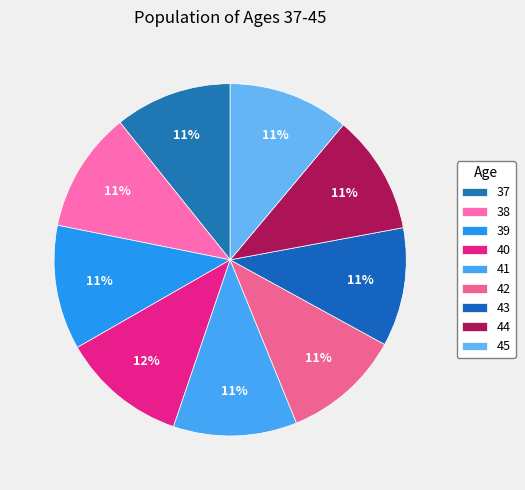

Rank the categories by value from lowest to highest.

37, 42, 43, 44, 38, 45, 41, 39, 40